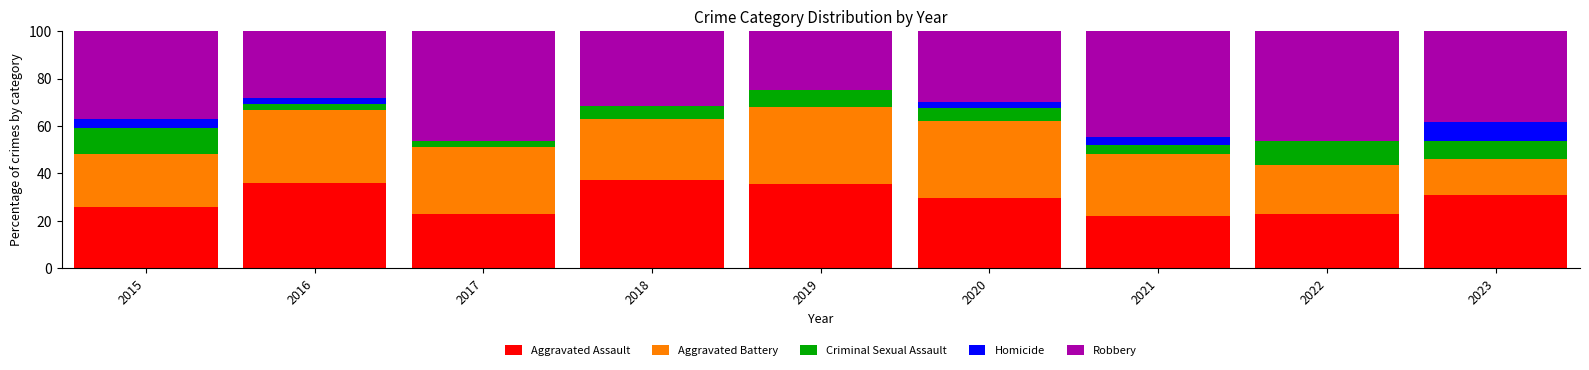

True or false: Aggravated Assault has a value of 29.7 at 2020.

True